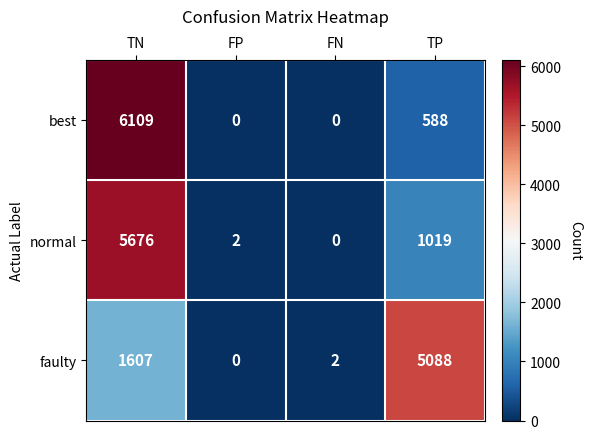

What is the total value across all series at FP?

2